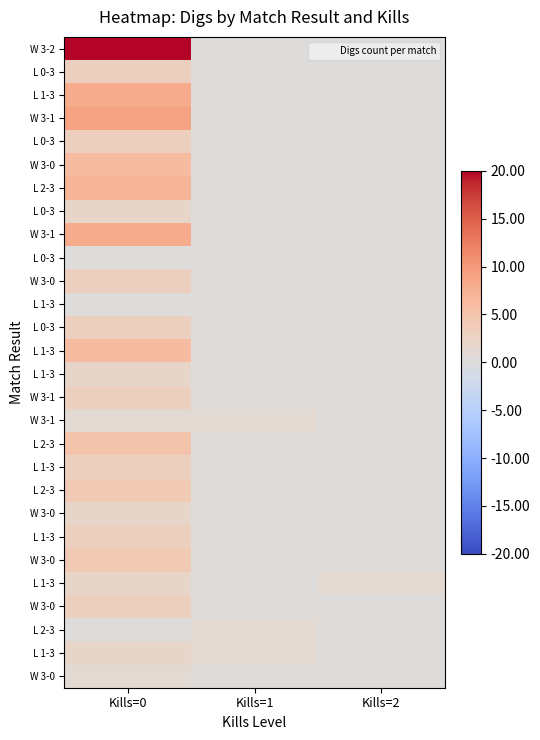

At how many categories does at least one series exceed 8?

1